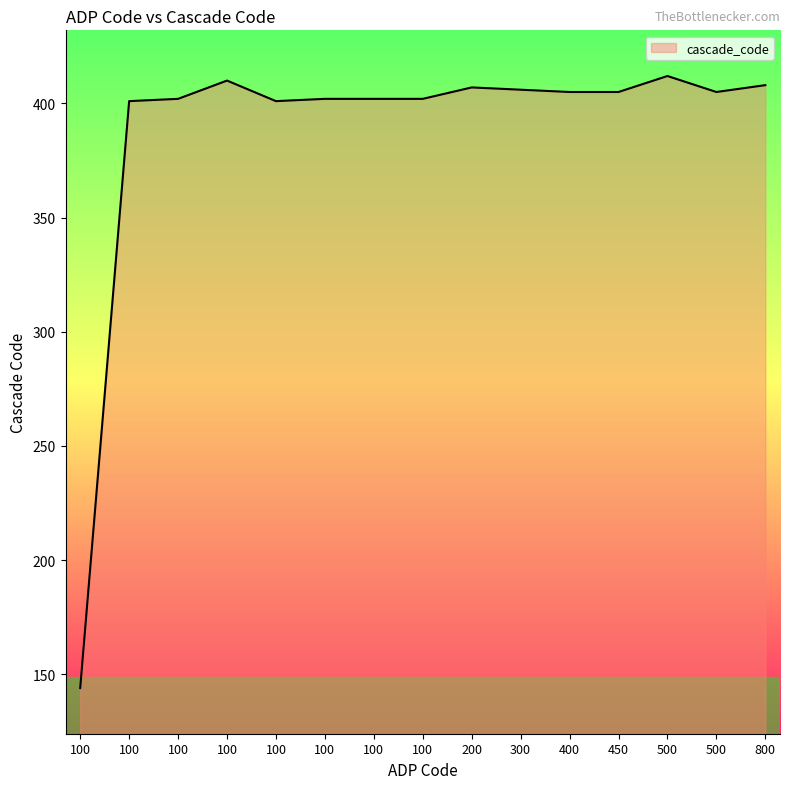

How many lines are shown in the chart?

1